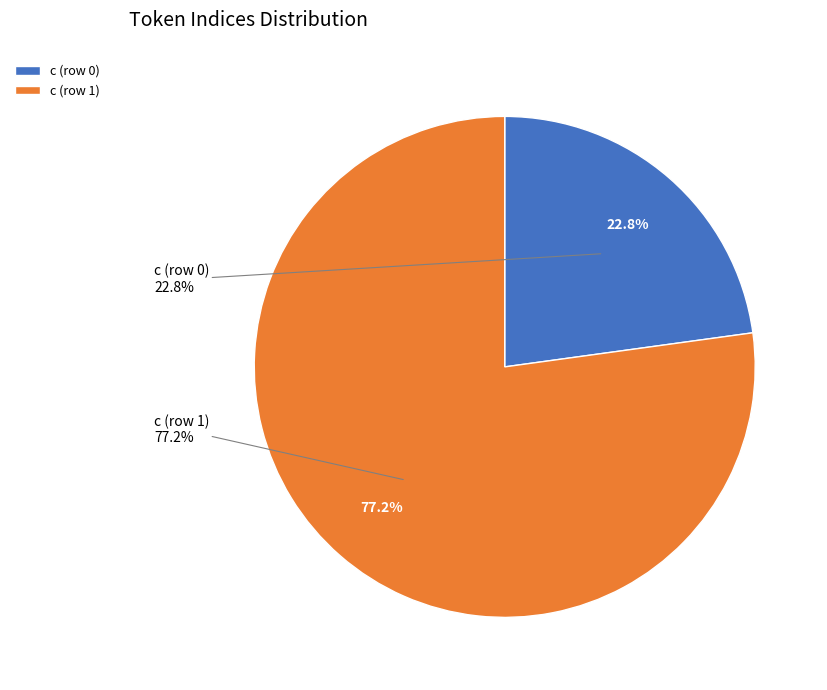

To the nearest percent, what is the combined percentage of c (row 1) and c (row 0)?

100%